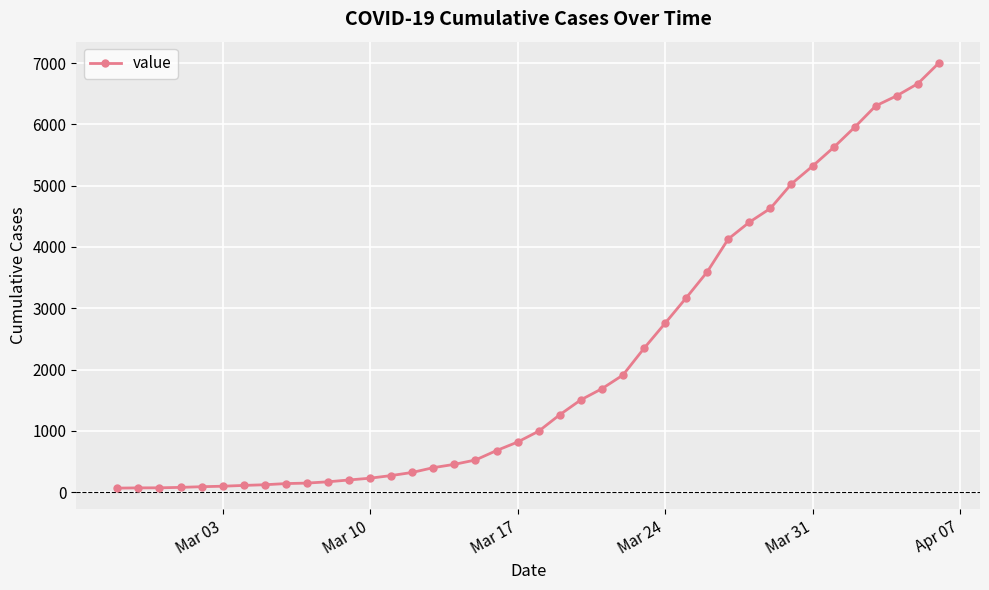

What is the difference between the second highest and second lowest values?

6598